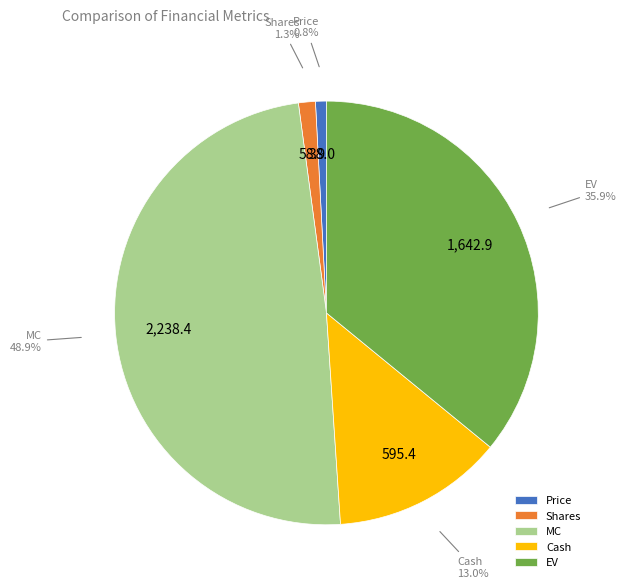

Approximately how many times larger is the value at Price compared to Shares?

0.6